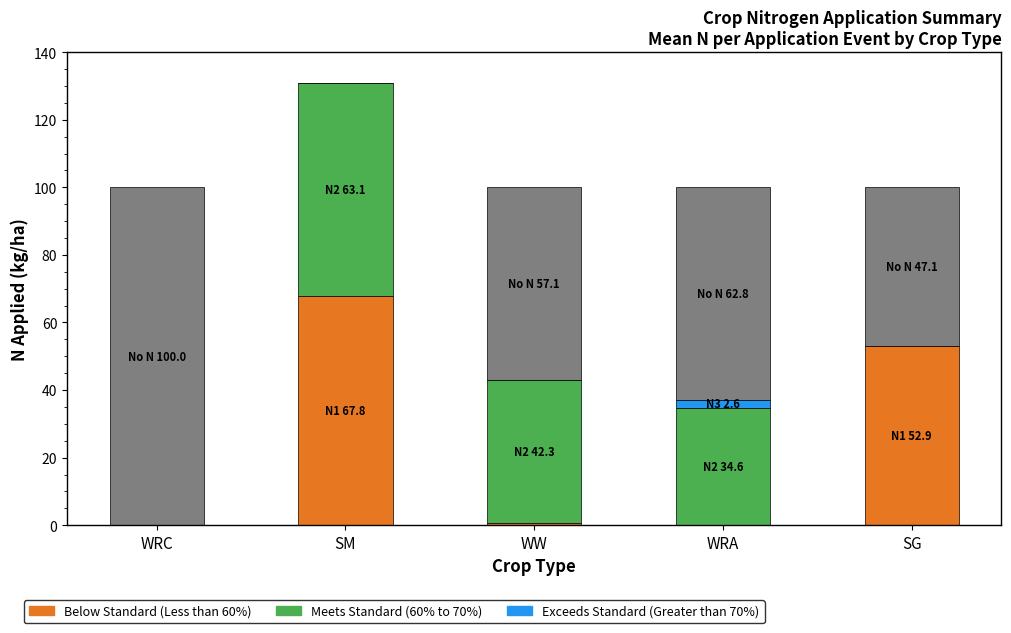

Are the bars horizontal?

No